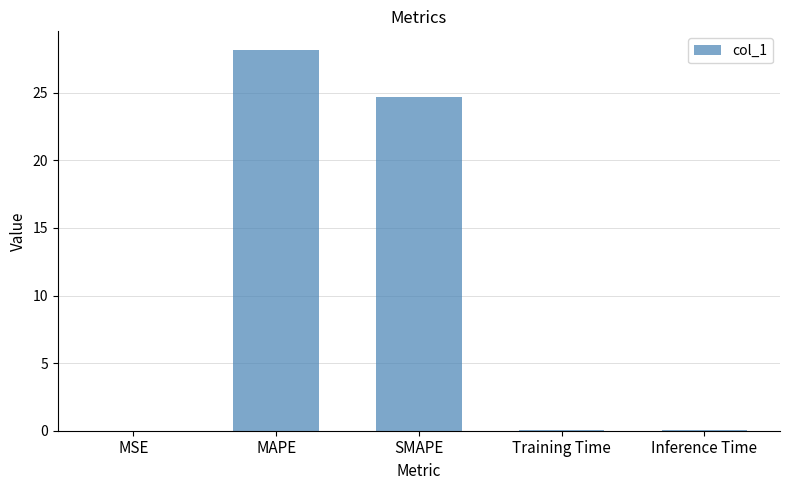

What is the greatest value displayed?

28.1